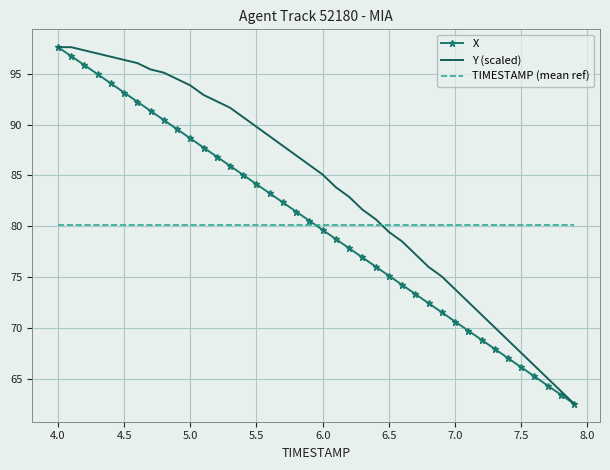

What is the minimum value for TIMESTAMP (mean ref)?

80.1